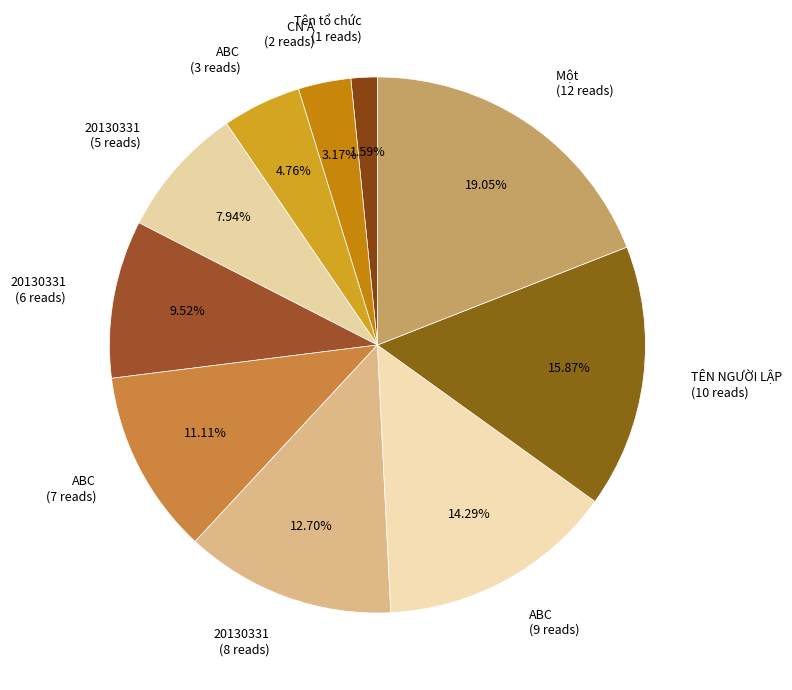

Rank the categories by value from highest to lowest.

Một (12 reads), TÊN NGƯỜI LẬP (10 reads), ABC (9 reads), 20130331 (8 reads), ABC (7 reads), 20130331 (6 reads), 20130331 (5 reads), ABC (3 reads), CN A (2 reads), Tên tổ chức (1 reads)